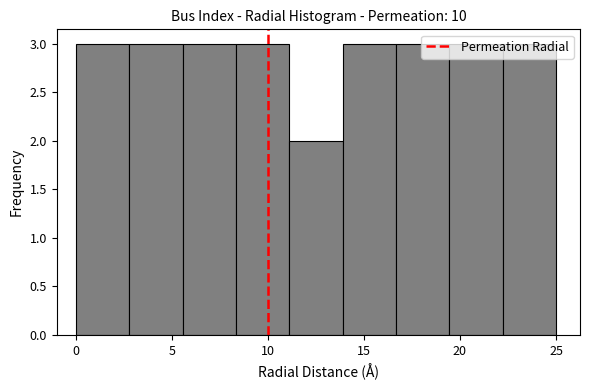

Reading left to right, transcribe this chart: for each bar, give the range it covers on the x-axis and its height. Neither the bar edges nor the heights are printed on the chart, so give them approximately, as read against the axes.

0.0 to 3.0: 3
3.0 to 5.5: 3
5.5 to 8.5: 3
8.5 to 11.0: 3
11.0 to 14.0: 2
14.0 to 16.5: 3
16.5 to 19.5: 3
19.5 to 22.0: 3
22.0 to 25.0: 3